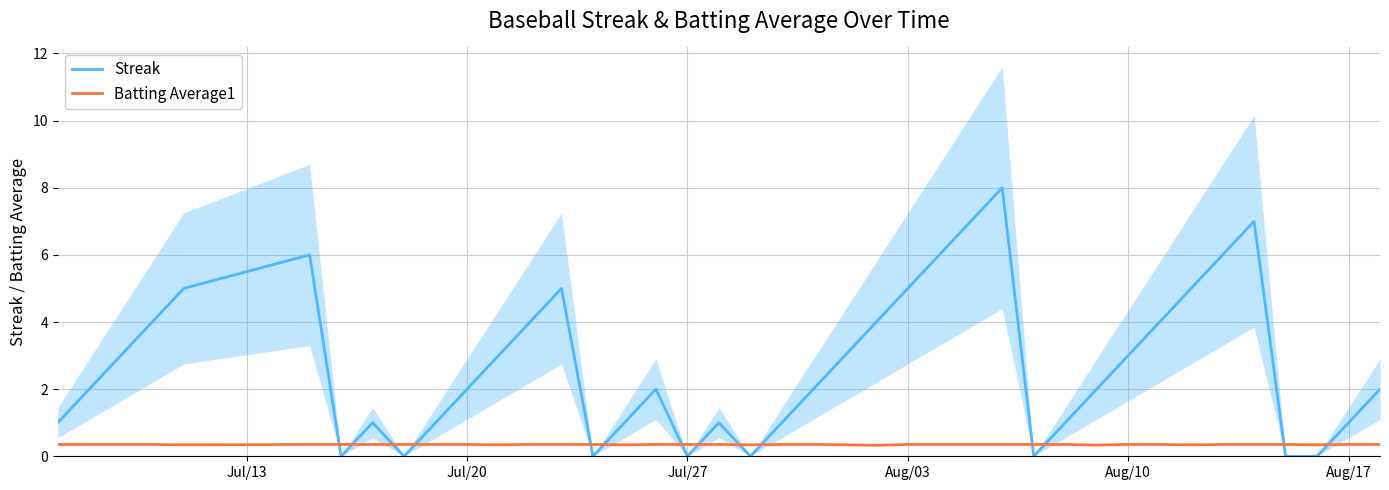

True or false: Streak and Batting Average1 intersect in this chart.

True